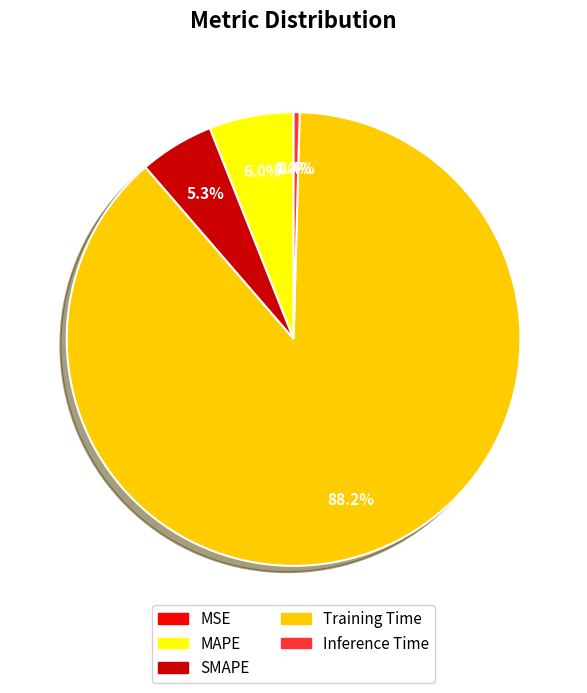

To the nearest percent, what is the difference between the Training Time and MAPE slice percentages?

82%